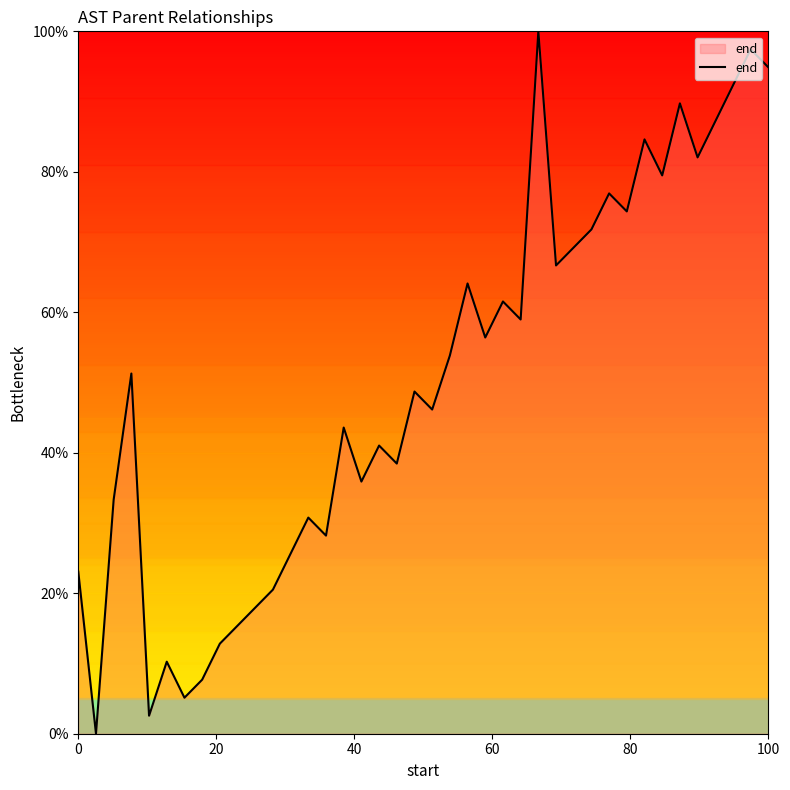

What is the difference between the maximum and minimum values?

100.0